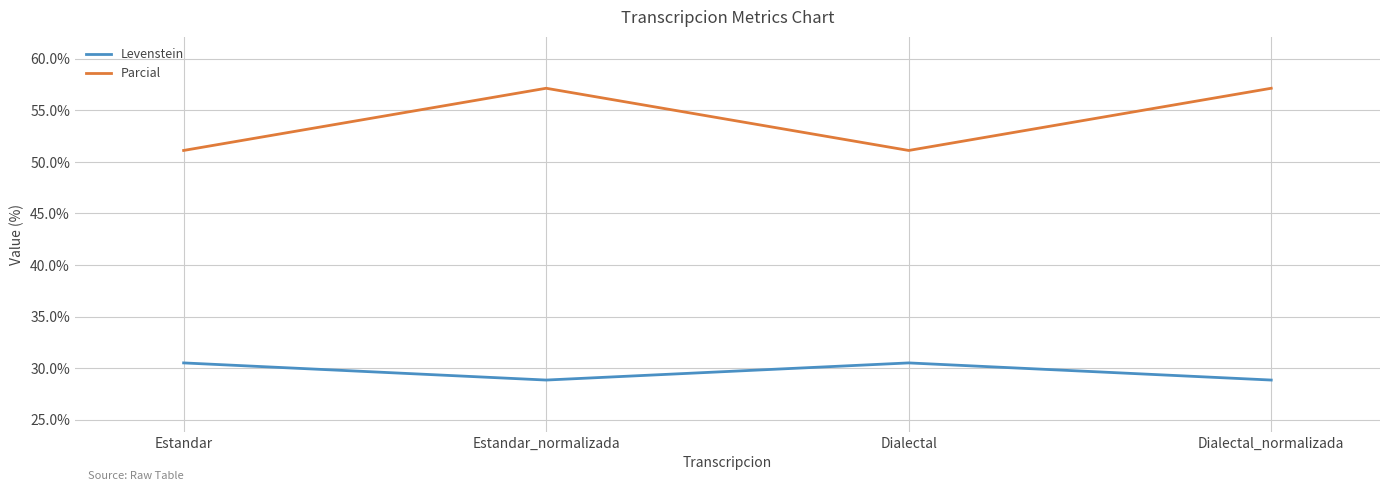

True or false: Levenstein and Parcial intersect in this chart.

False